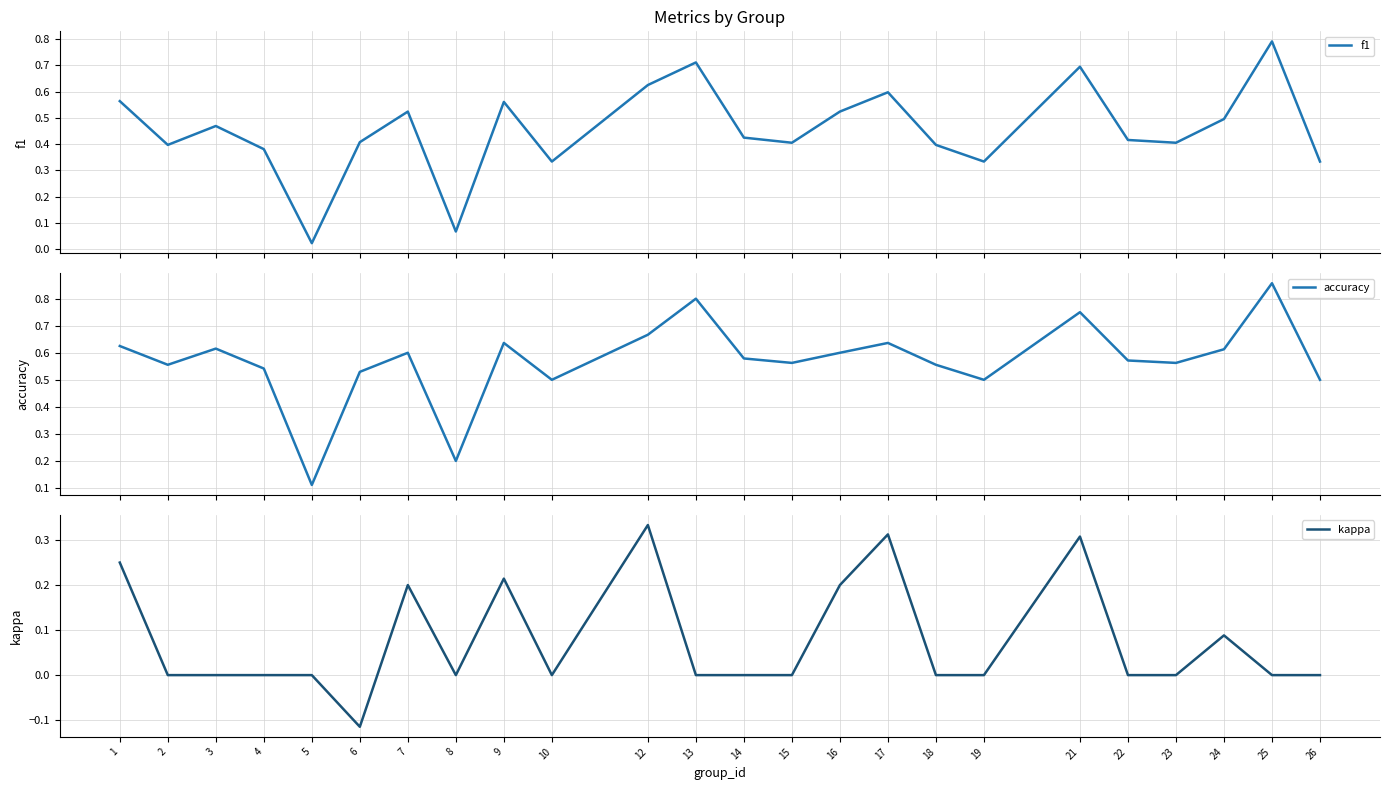

Is this an area chart (filled region under the line)?

No